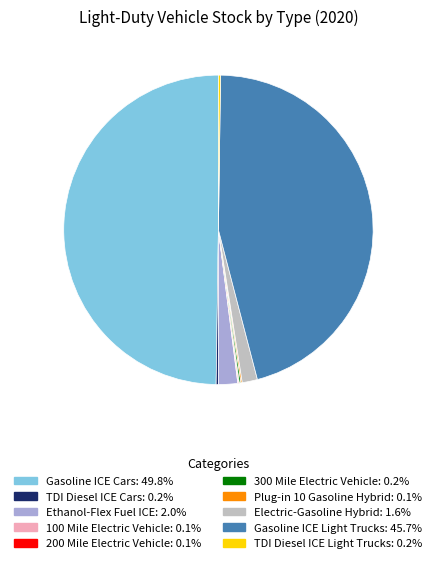

Does Electric-Gasoline Hybrid represent more than half of the total?

No